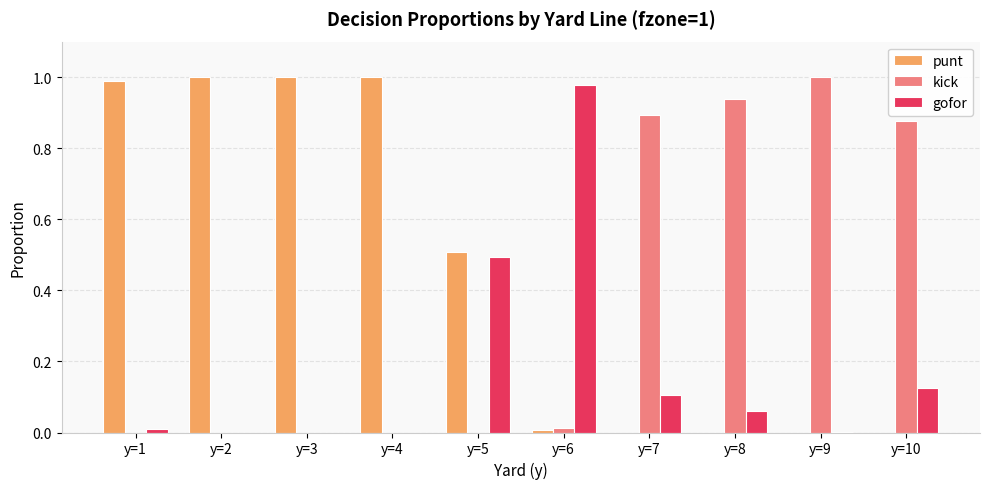

True or false: kick has a value of -0.6 at y=5.

False